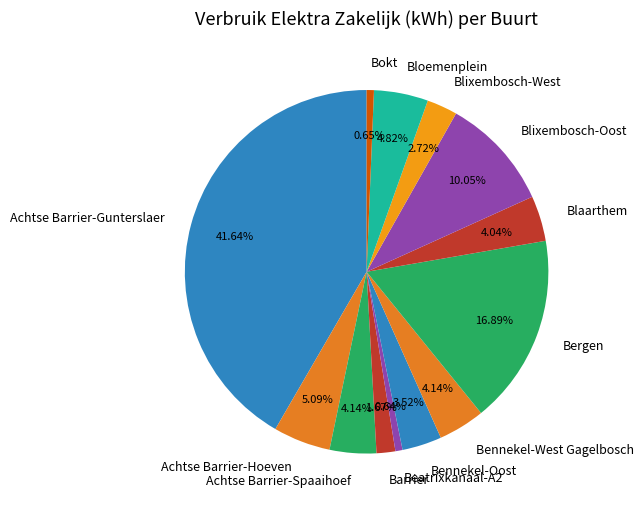

Does Beatrixkanaal-A2 represent more than half of the total?

No